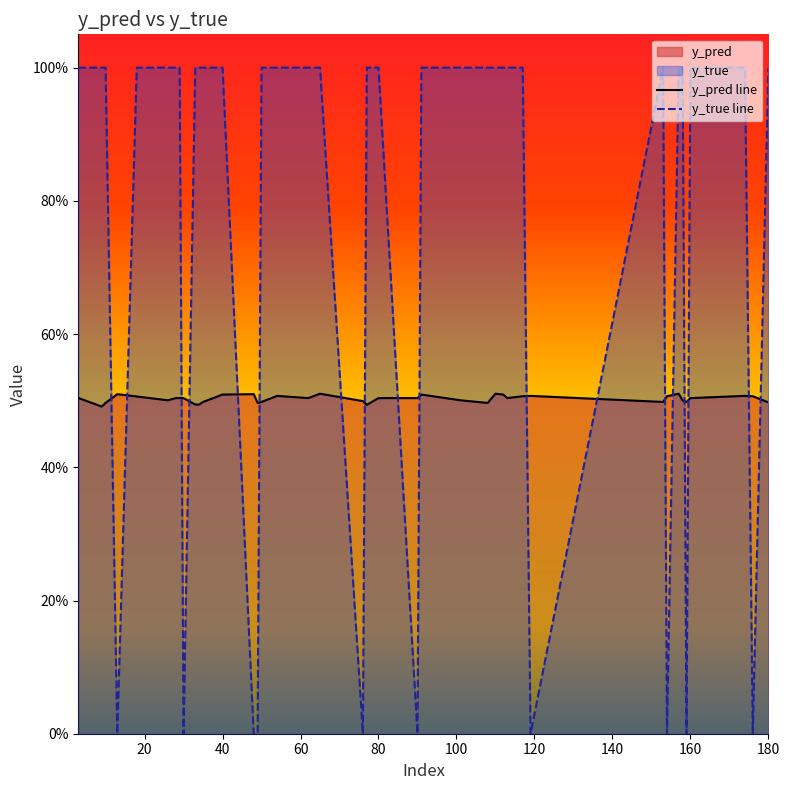

Does the chart display data point markers on the line(s)?

No